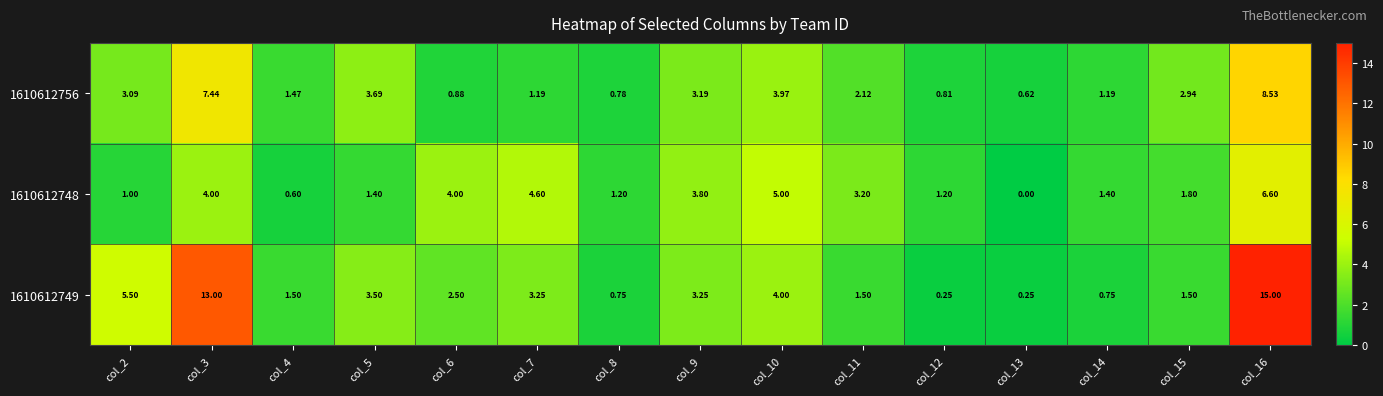

Rank the series by their maximum value, from lowest to highest.

1610612748, 1610612756, 1610612749